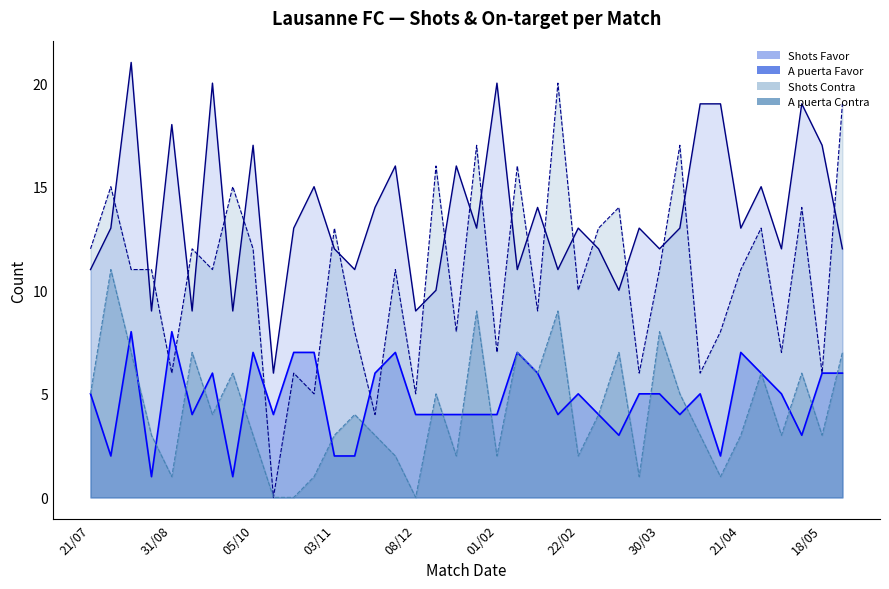

How many values in the A puerta Favor series exceed 5?

14